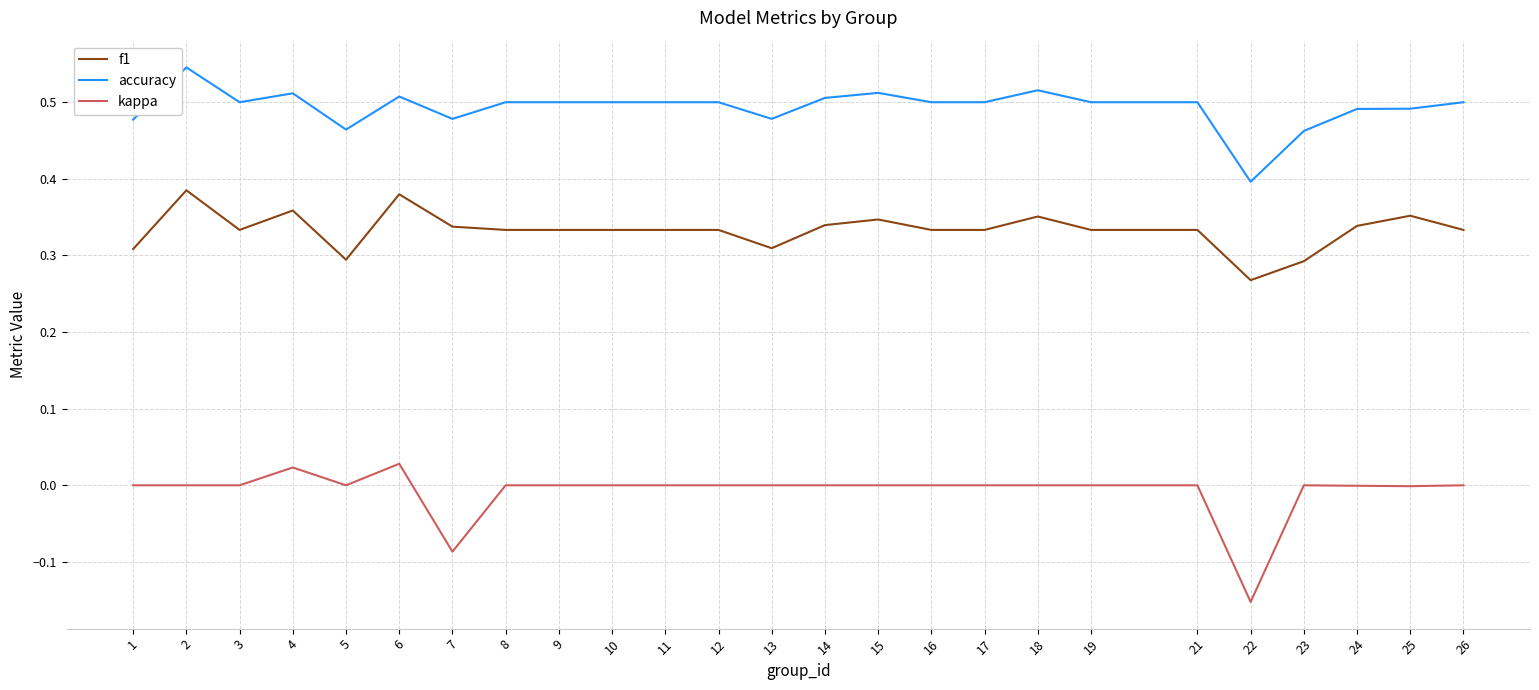

Does the chart display data point markers on the line(s)?

No